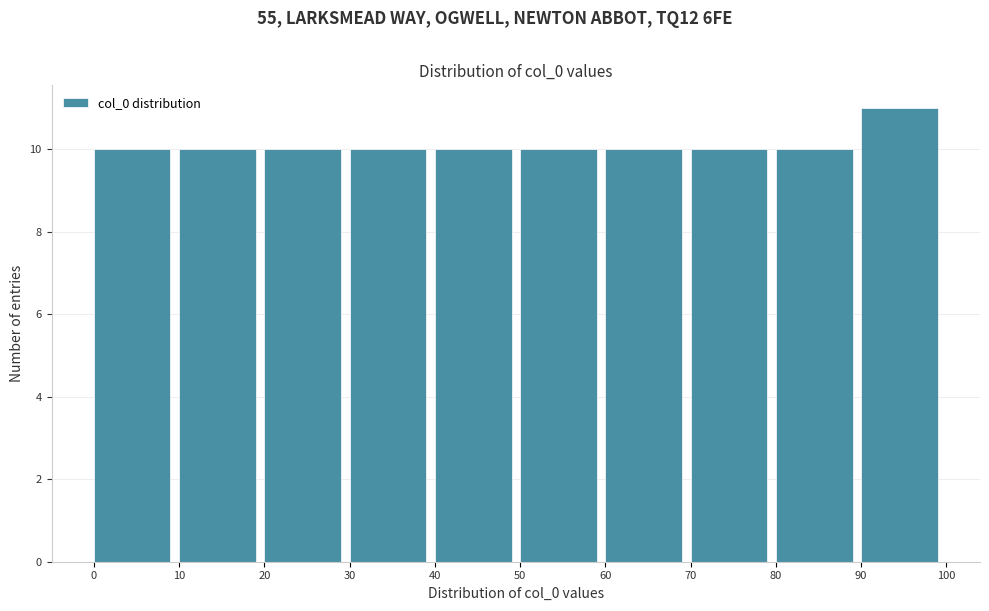

Over which range of the x-axis is the bar tallest?

90 to 100